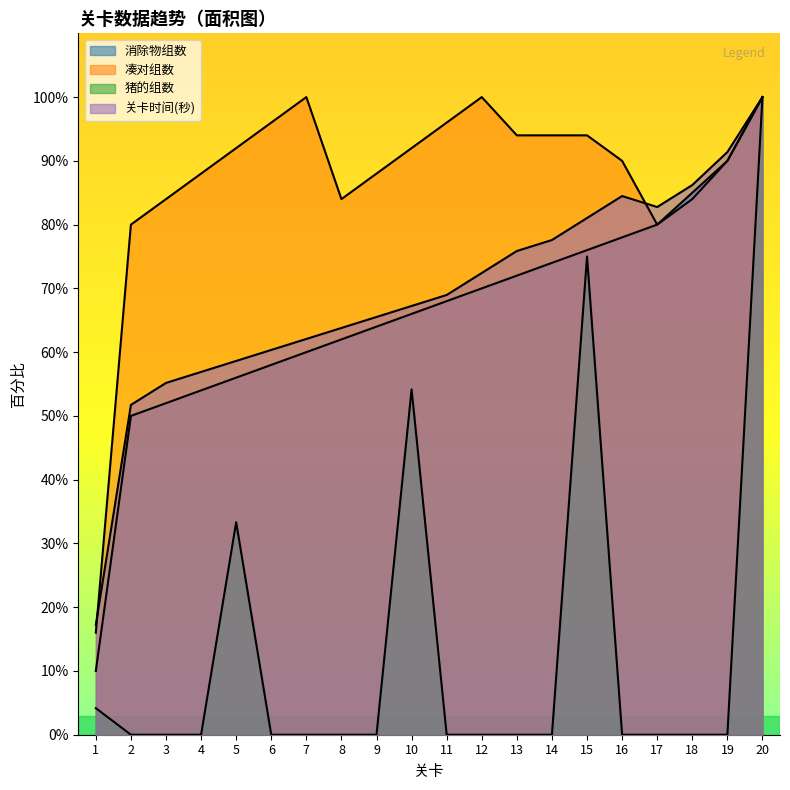

Does the chart have visible grid lines?

No